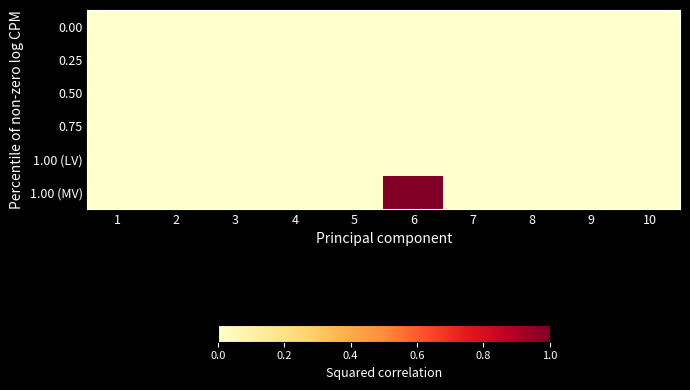

Reading left to right, extract all data points from this chart.

0.00: 1=0	2=0	3=0	4=0	5=0	6=0	7=0	8=0	9=0	10=0
0.25: 1=0	2=0	3=0	4=0	5=0	6=0	7=0	8=0	9=0	10=0
0.50: 1=0	2=0	3=0	4=0	5=0	6=0	7=0	8=0	9=0	10=0
0.75: 1=0	2=0	3=0	4=0	5=0	6=0	7=0	8=0	9=0	10=0
1.00 (LV): 1=0	2=0	3=0	4=0	5=0	6=0	7=0	8=0	9=0	10=0
1.00 (MV): 1=0	2=0	3=0	4=0	5=0	6=1	7=0	8=0	9=0	10=0